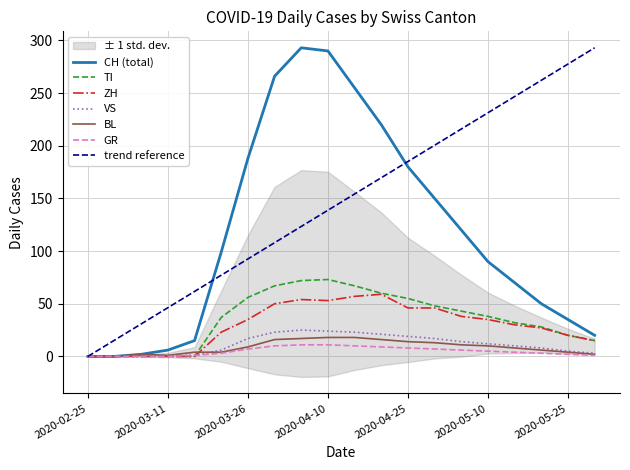

The value of ZH at 2020-05-25 is 34. True or false?

False